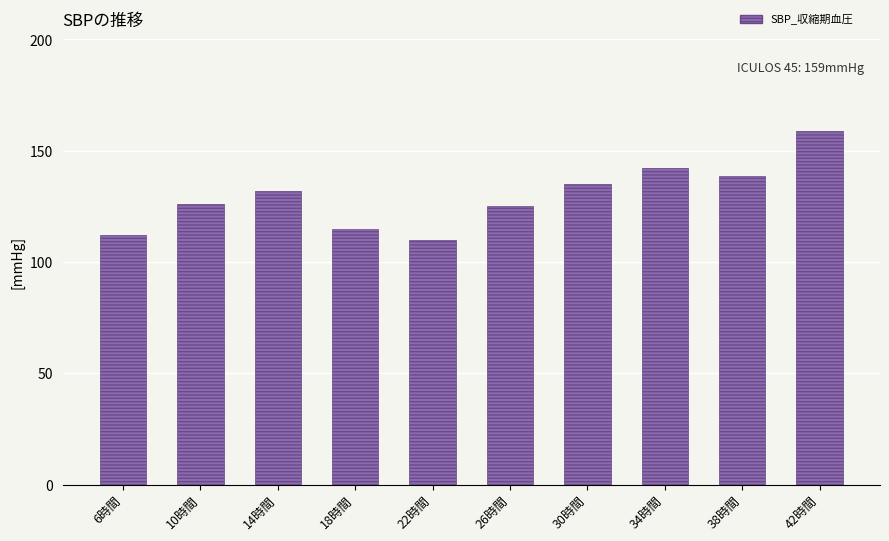

What is the difference between the values at 6時間 and 18時間?

3.0